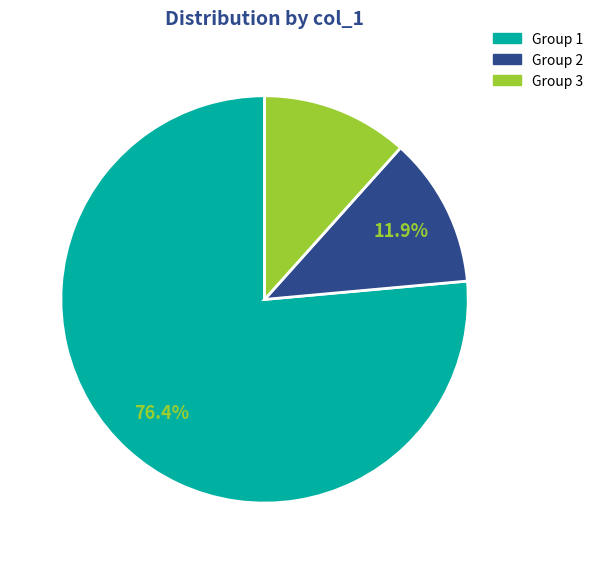

Is there any slice that represents more than half of the pie?

Yes